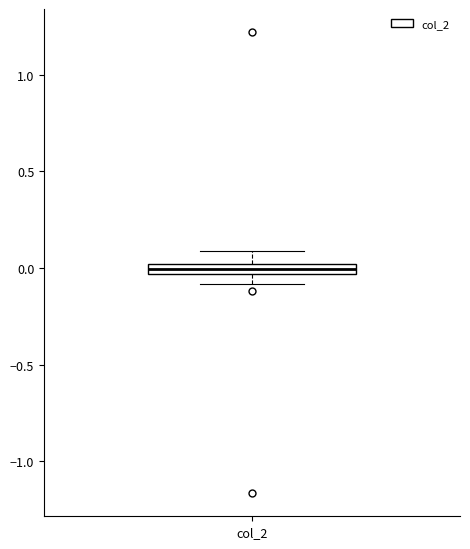

Where is the upper edge of the box for col_2 on the y-axis? The values are not printed on the chart, so give them approximately, as read against the axis.

0.00